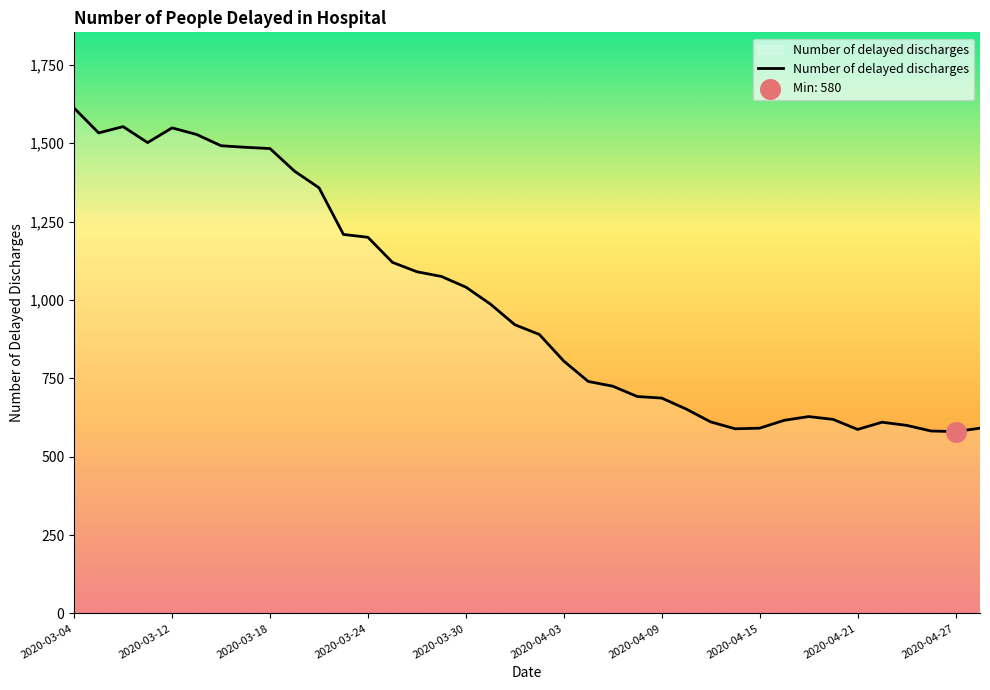

What is the smallest value displayed?

580